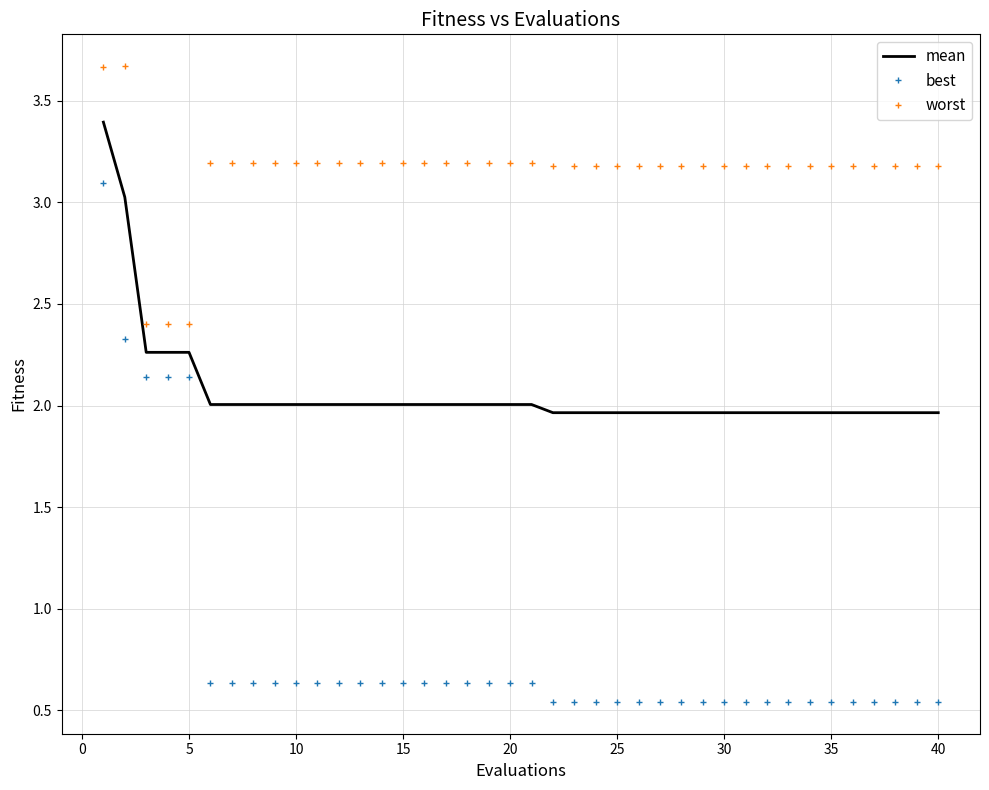

What is the difference between the maximum and minimum values in the best series?

2.6